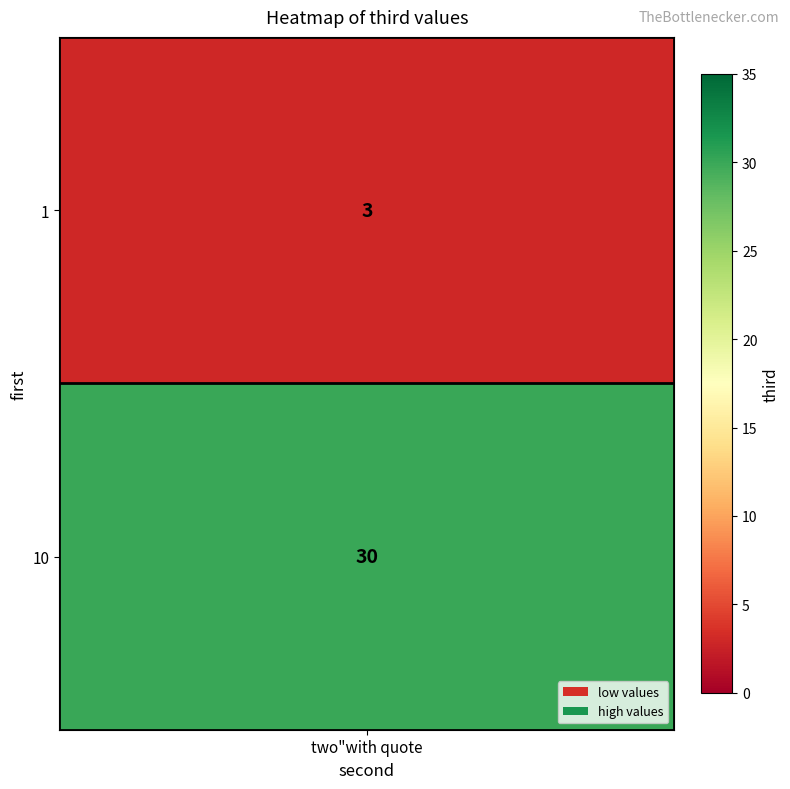

Reading left to right, list all the values displayed in this chart.

3	30